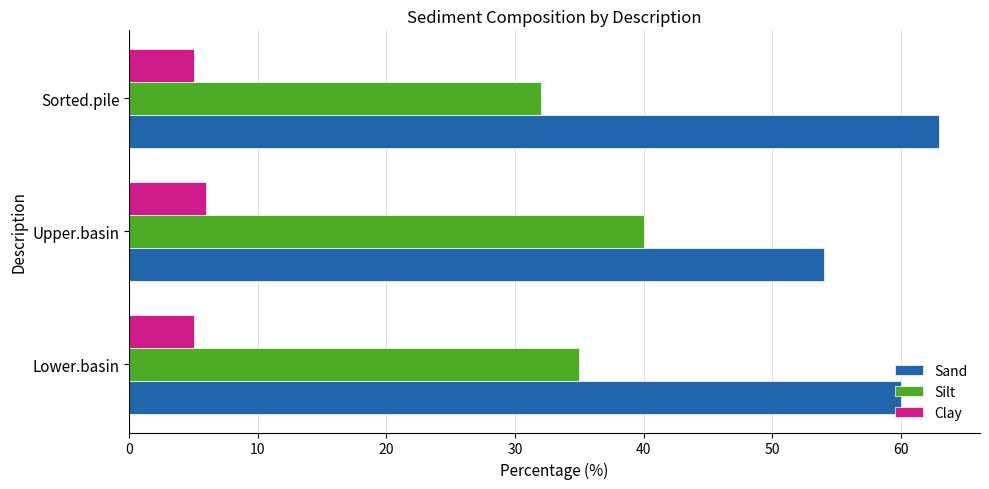

Count the Silt values in the range 32 to 40.

3